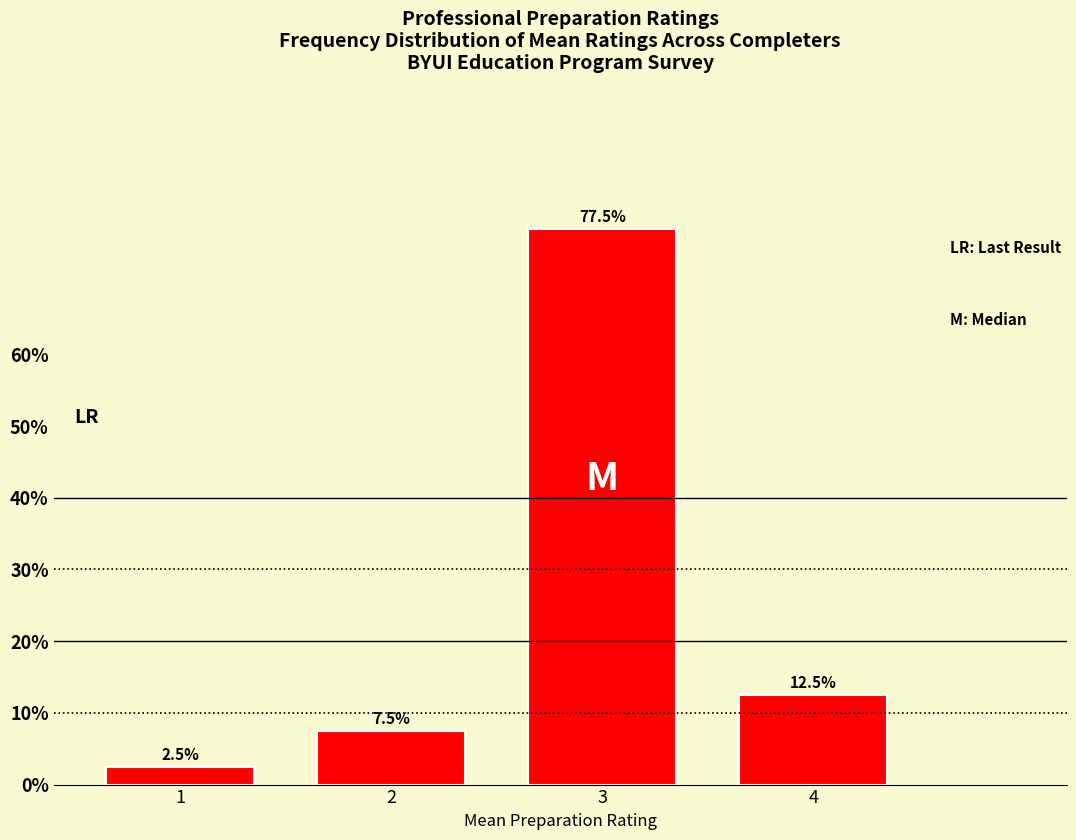

Reading left to right, list all the values displayed in this chart.

1=2.5	2=7.5	3=77.5	4=12.5